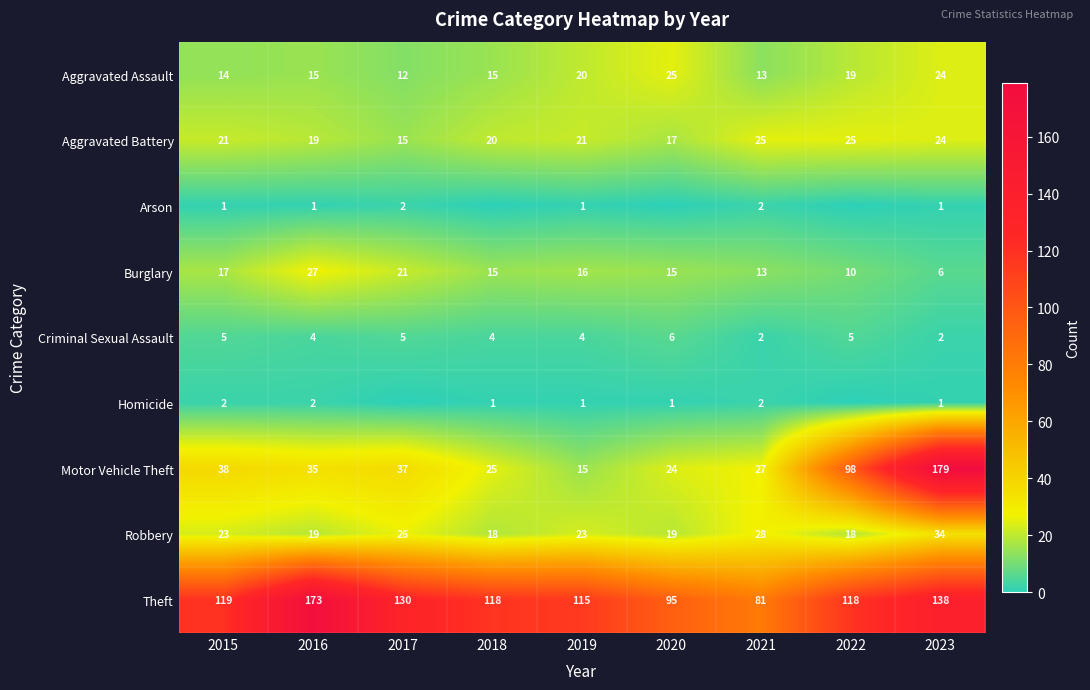

Between 2016 and 2021, which series saw the biggest shift?

Theft